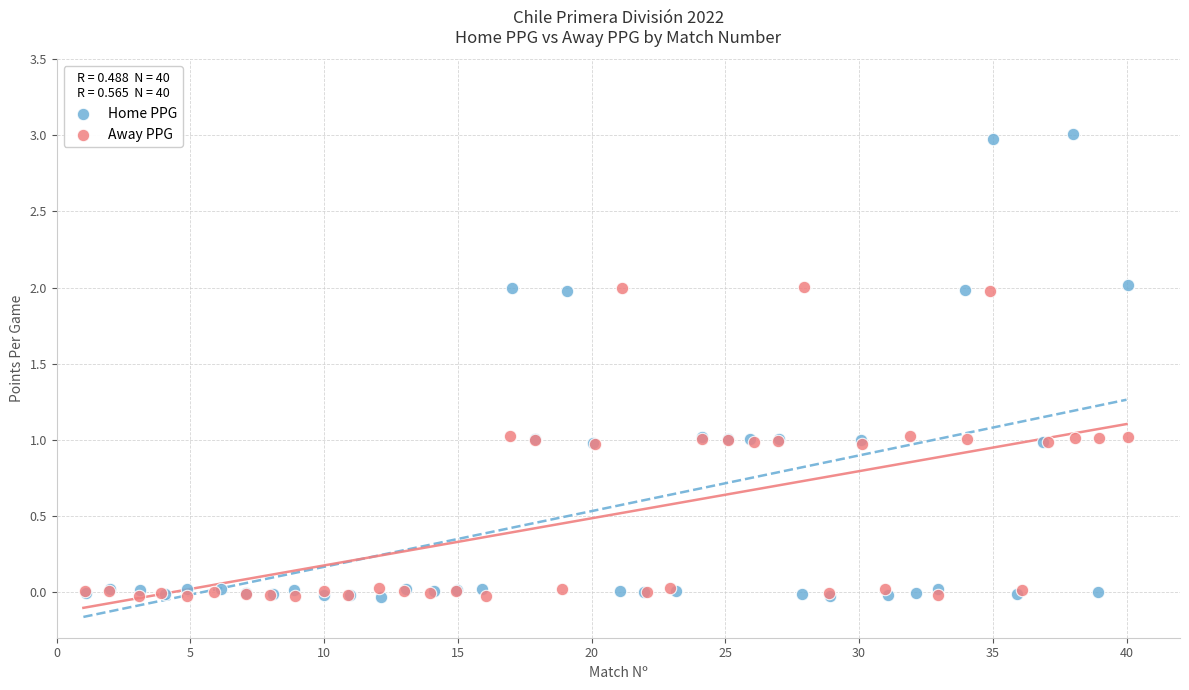

Which series contains the highest Y value?

Home PPG